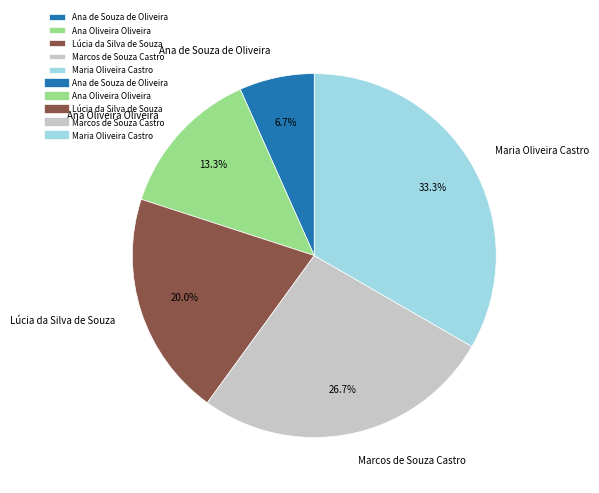

Does any single category account for the majority?

No